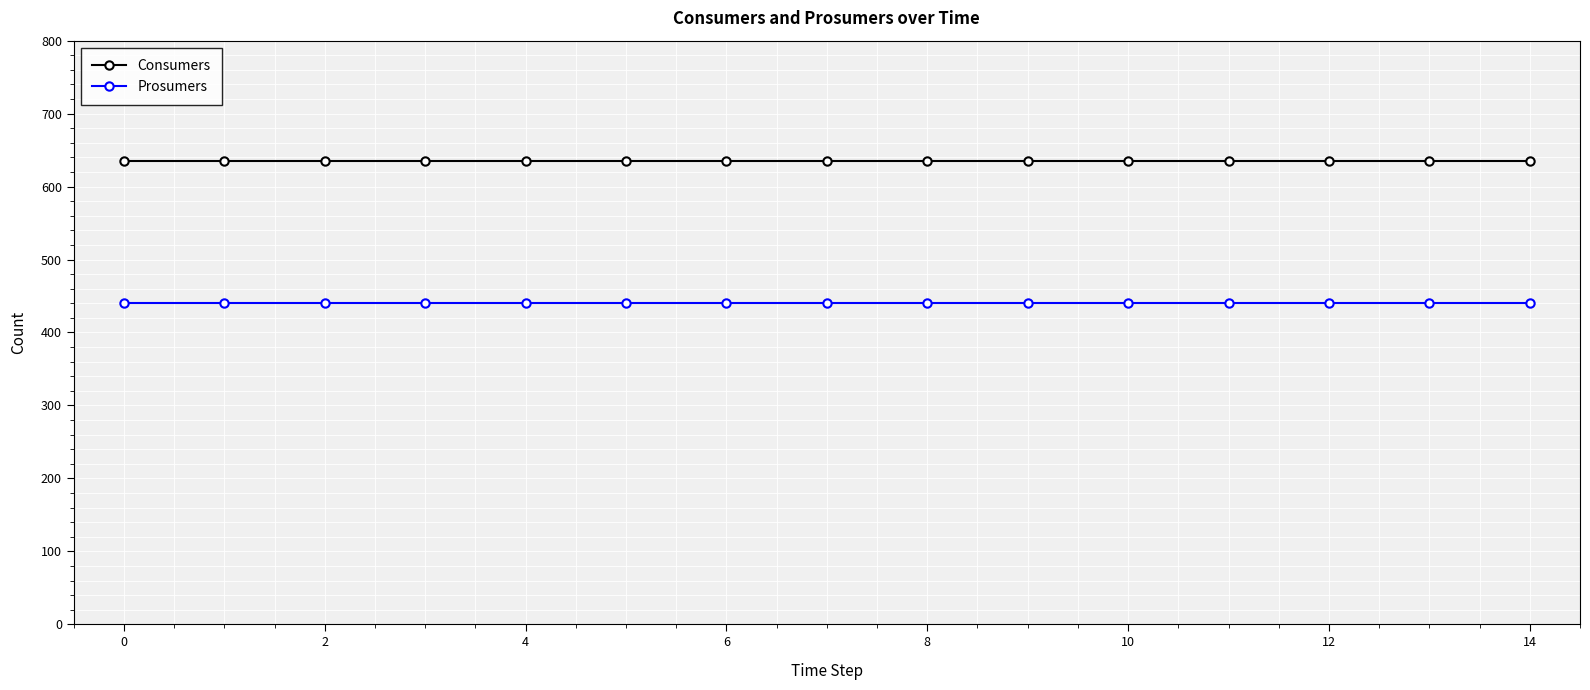

What is the smallest value displayed?

440